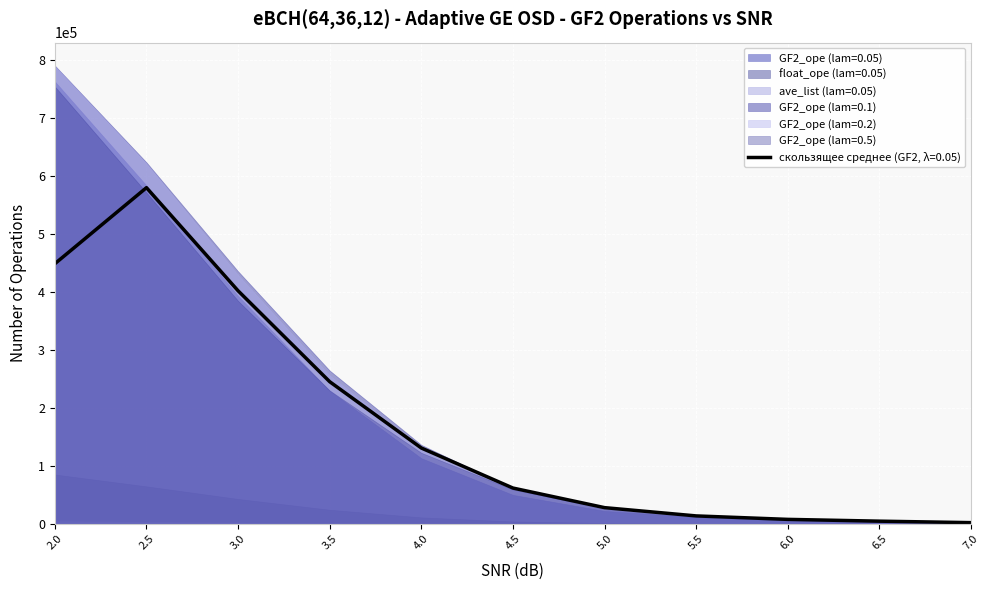

Between 7.0 and 2.0, which is larger?

2.0